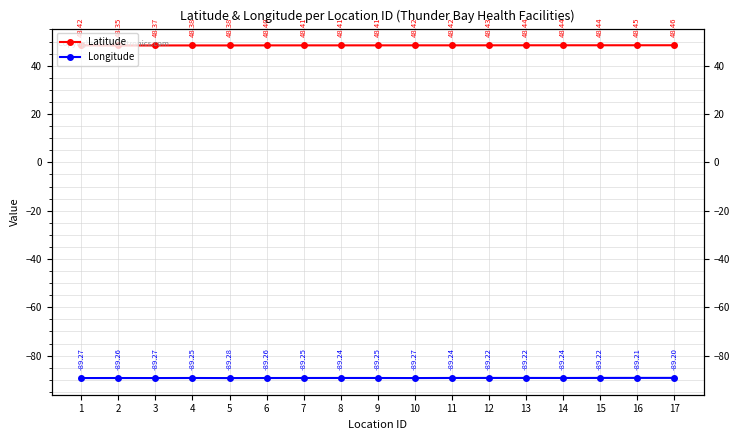

Which series changed the most between 12 and 15?

Latitude